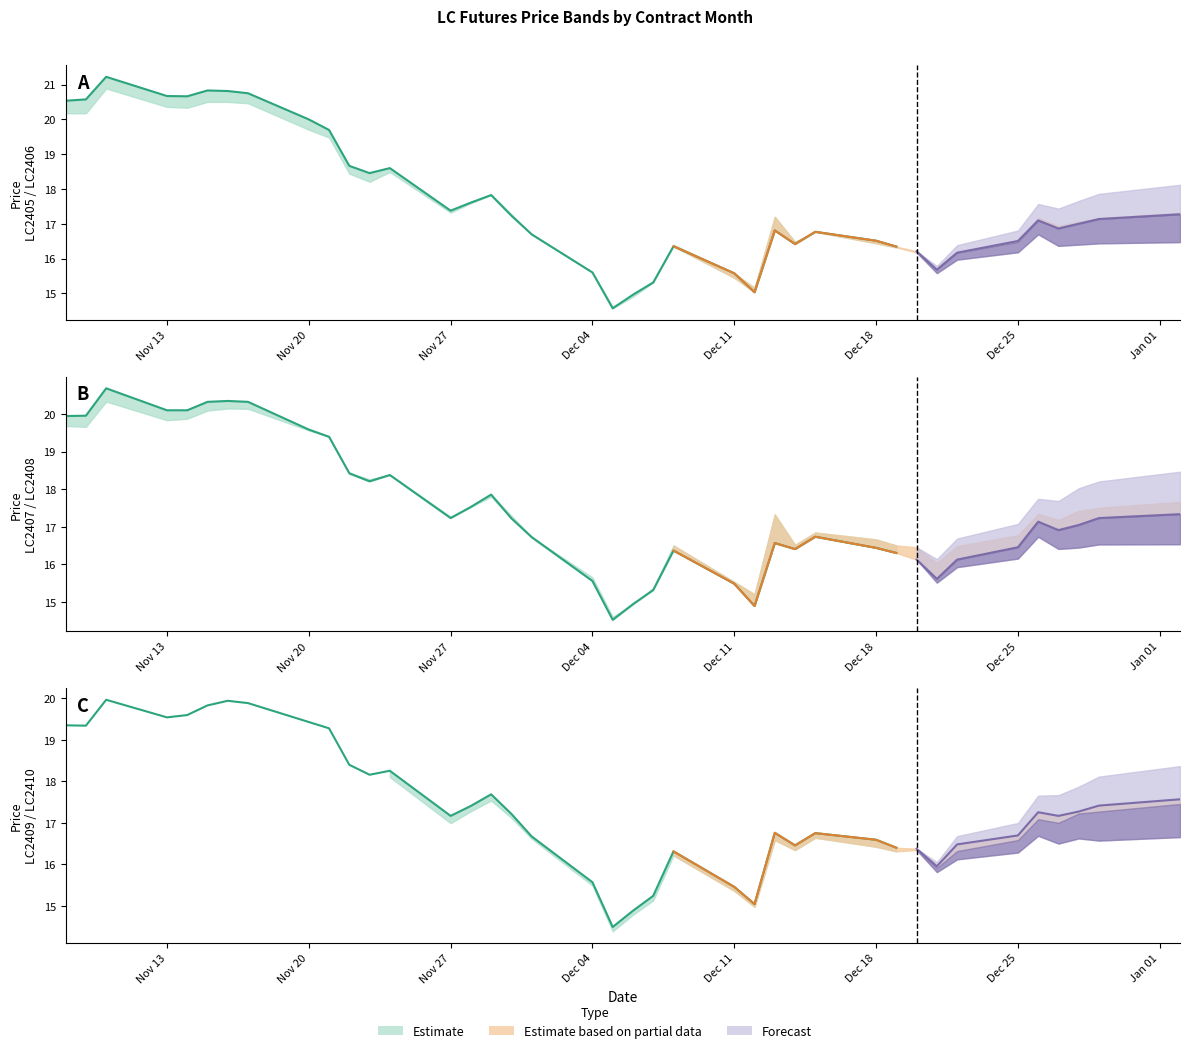

Between 10 and 25, which series saw the biggest shift?

LC2410